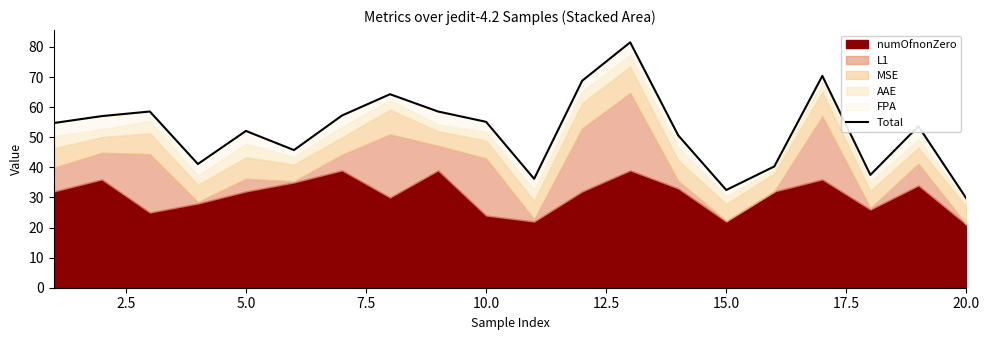

What is the sum of all values?

1045.3